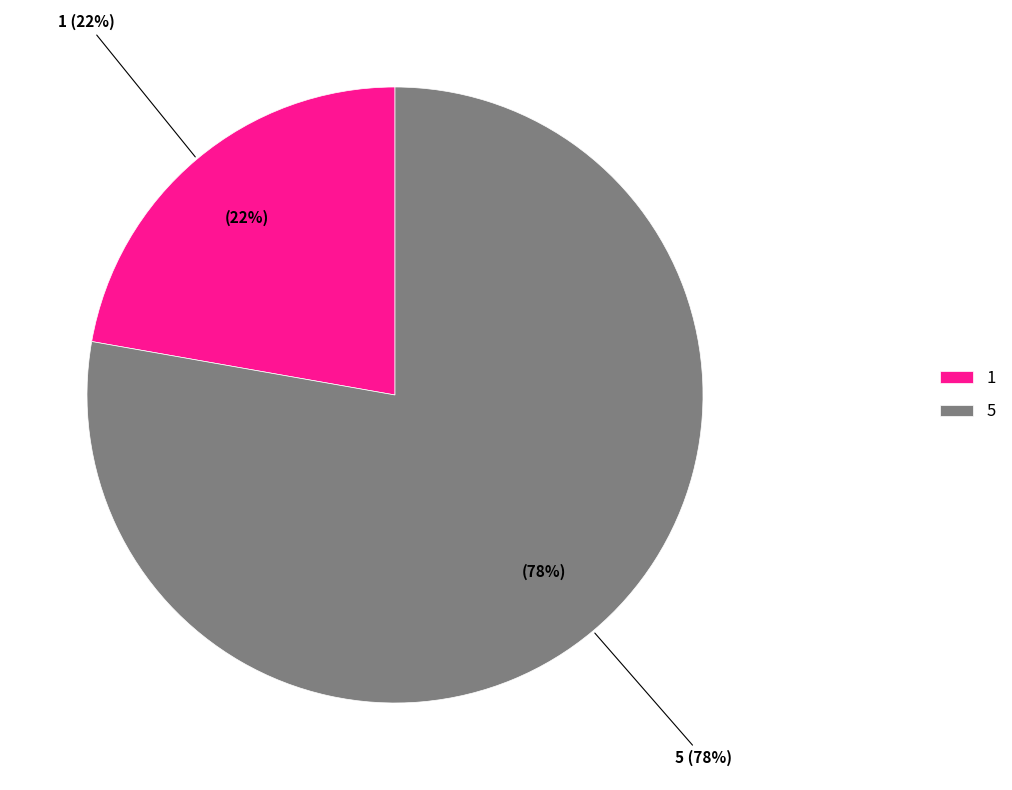

To the nearest percent, what portion does 1 represent?

22%